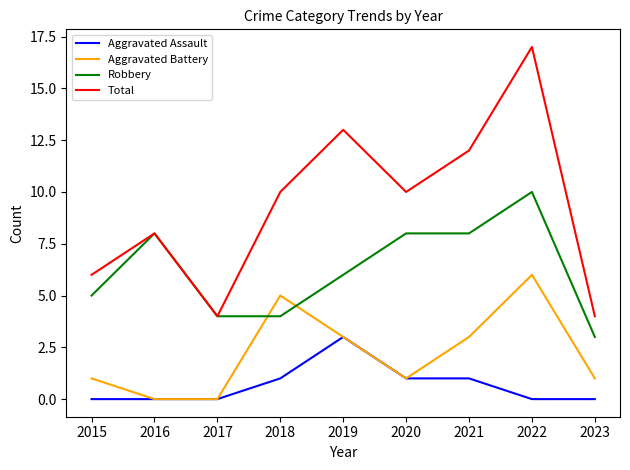

Count the Aggravated Assault values in the range 0 to 1.

8